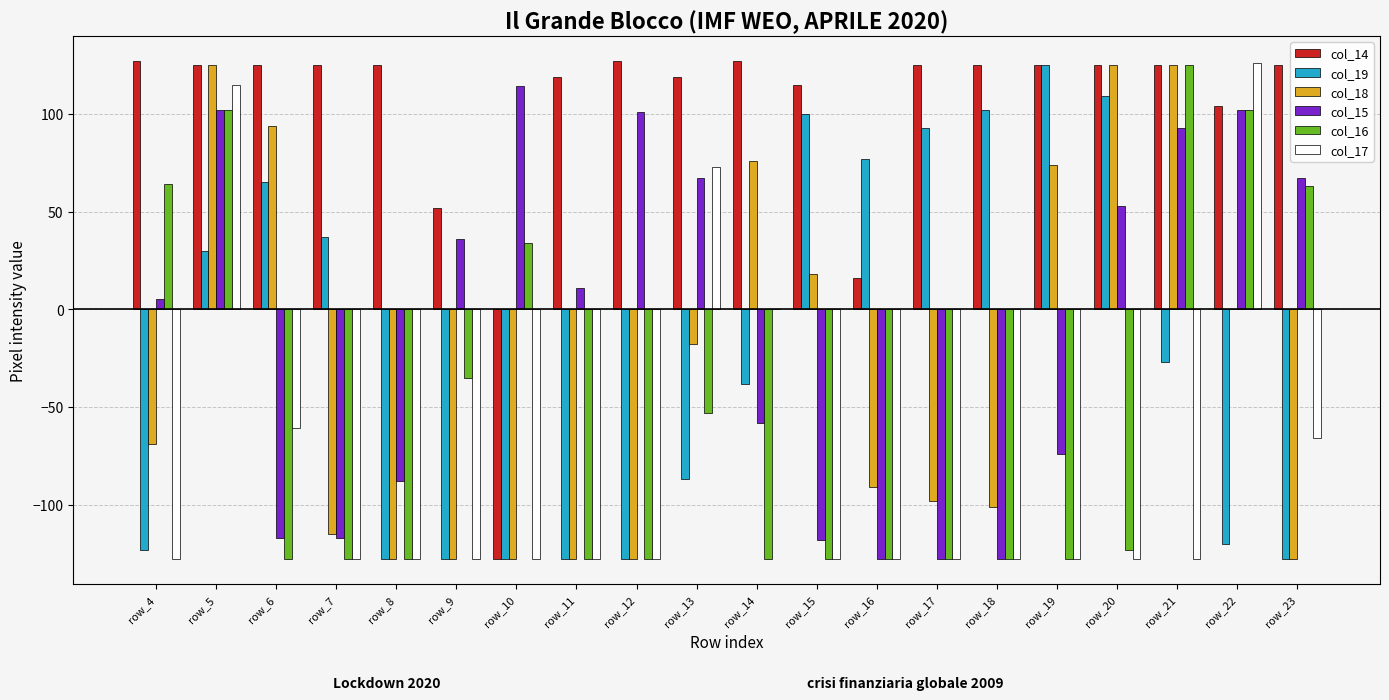

True or false: col_19 has a value of 109 at row_20.

True